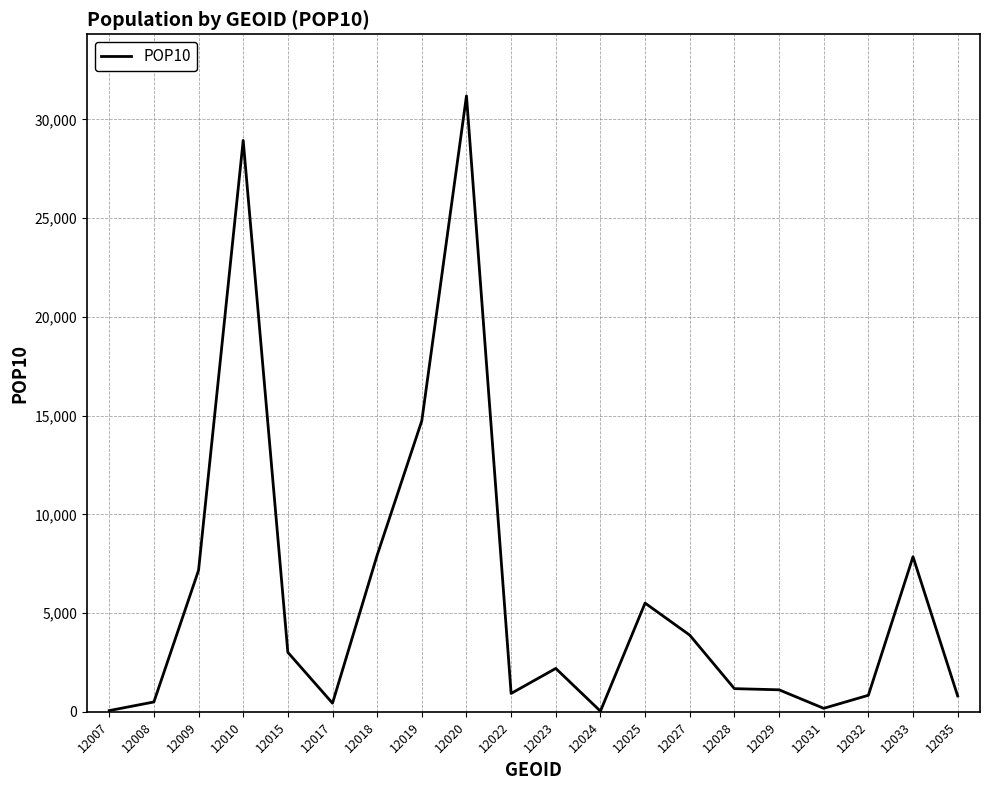

What is the difference between the maximum and minimum values?

31161